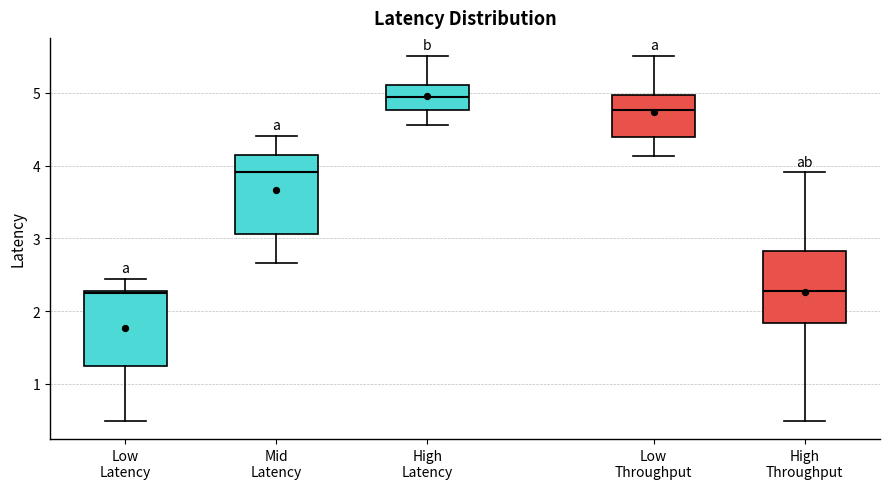

Which box has the highest median line?

High Latency